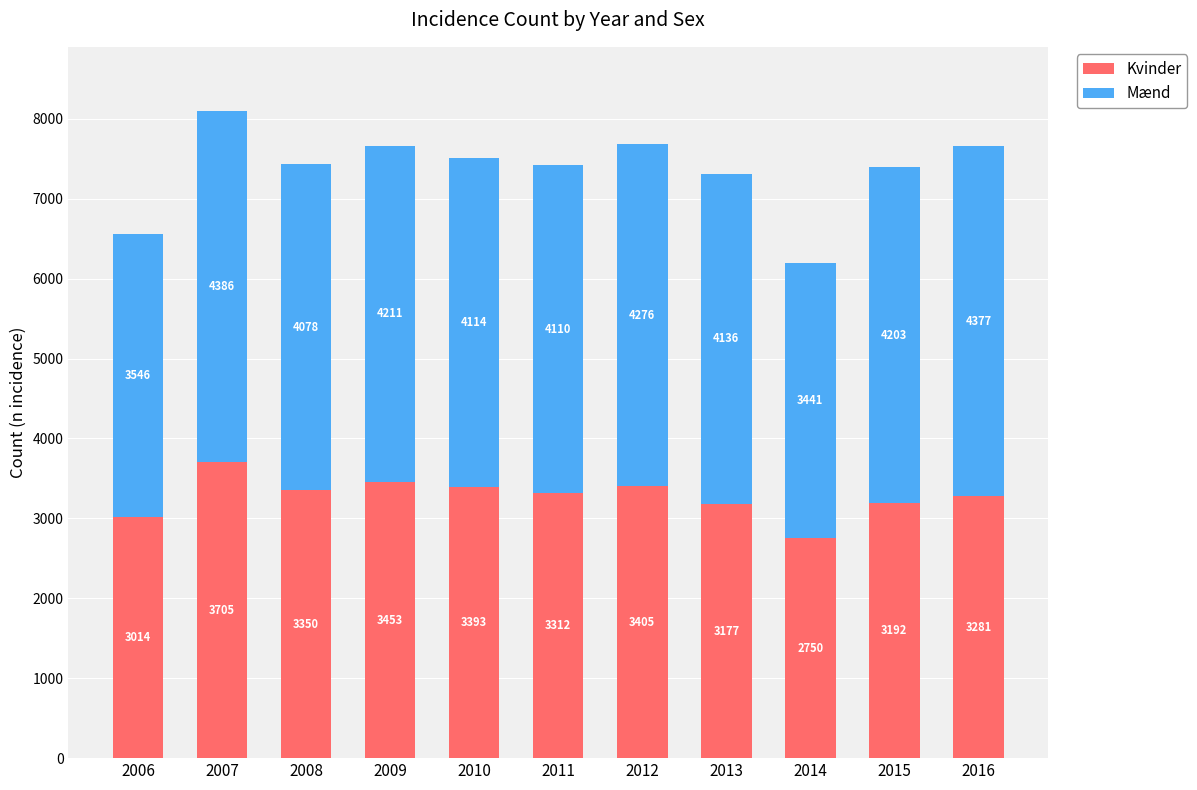

What is the average value of the Kvinder series?

3276